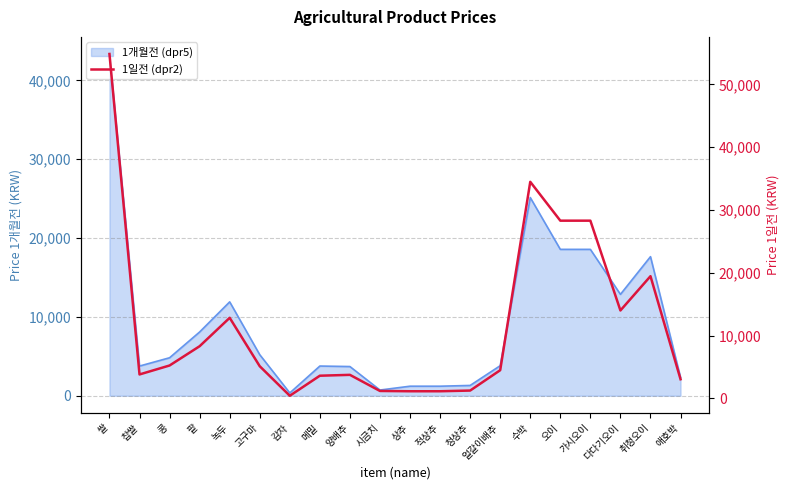

Rank the categories by value from highest to lowest.

쌀, 수박, 오이, 가시오이, 취청오이, 다다기오이, 녹두, 팥, 콩, 고구마, 얼갈이배추, 찹쌀, 양배추, 메밀, 애호박, 청상추, 시금치, 상추, 적상추, 감자